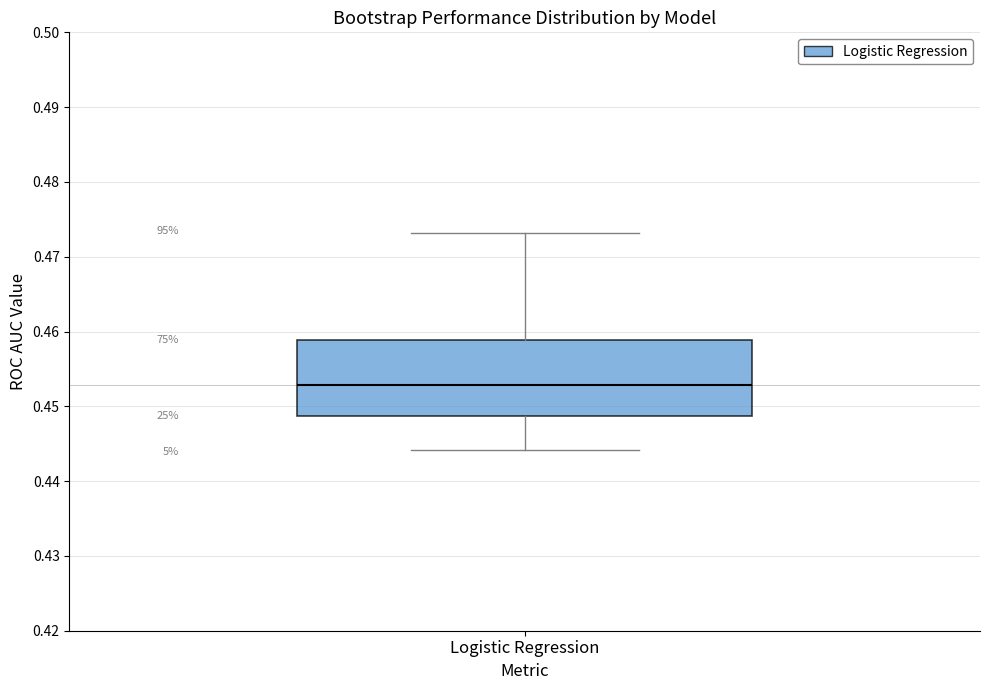

Where is the lower edge of the box for Logistic Regression on the y-axis? The values are not printed on the chart, so give them approximately, as read against the axis.

0.449